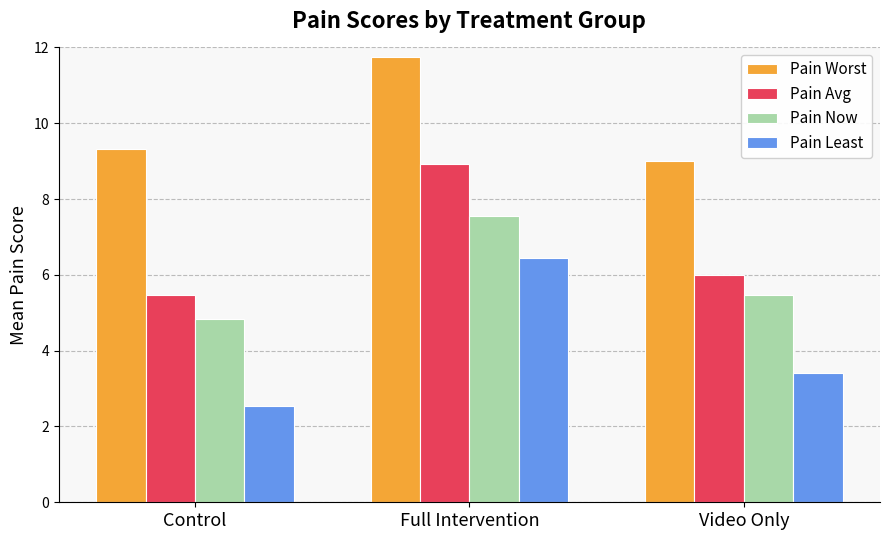

Between Full Intervention and Video Only, which series saw the biggest shift?

Pain Least